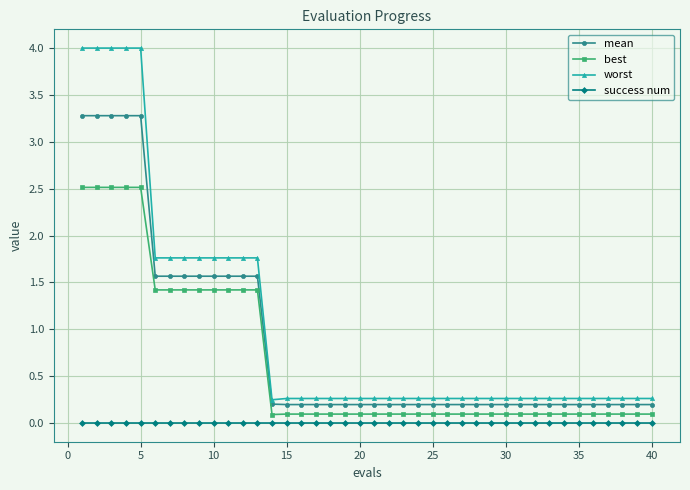

What is the maximum value for worst?

4.0